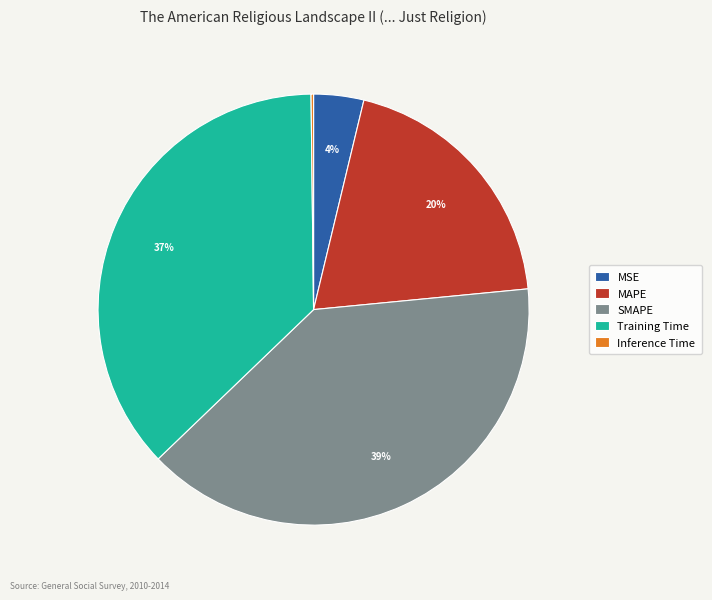

Is there any slice that represents more than half of the pie?

No